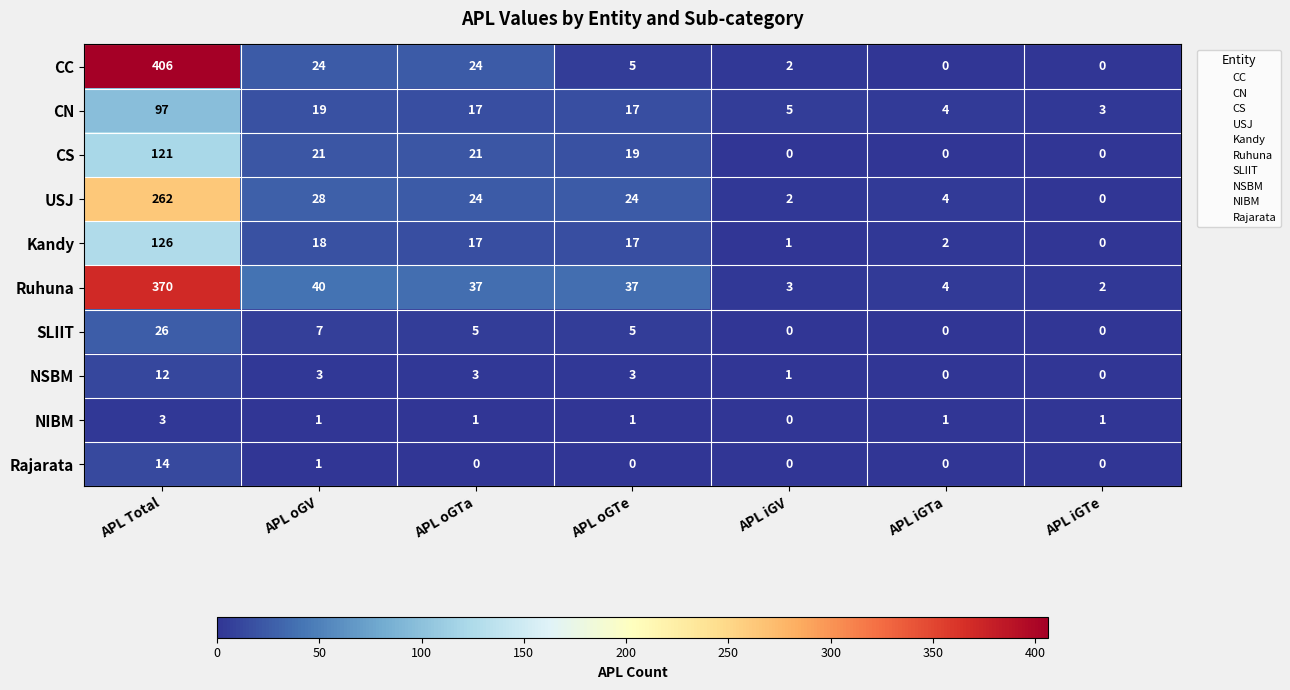

What is the total value across all series at APL oGTa?

149